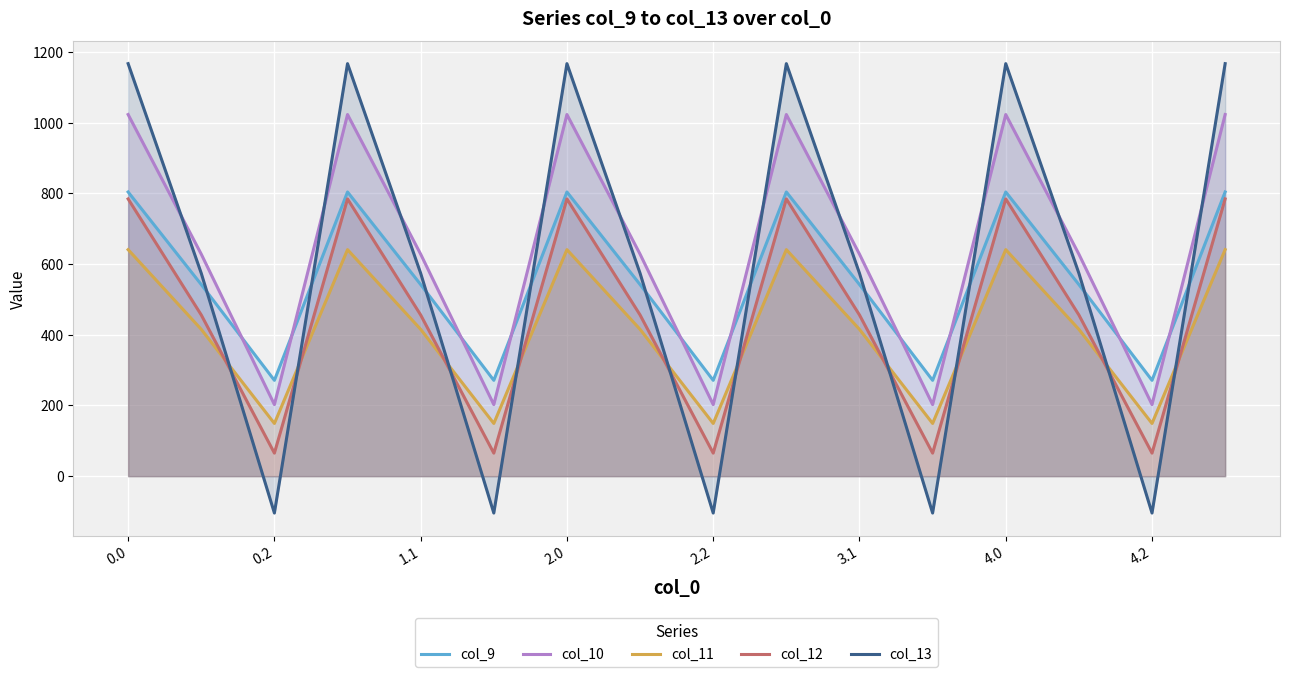

What is the approximate value of col_9 at 0.0?

804.0